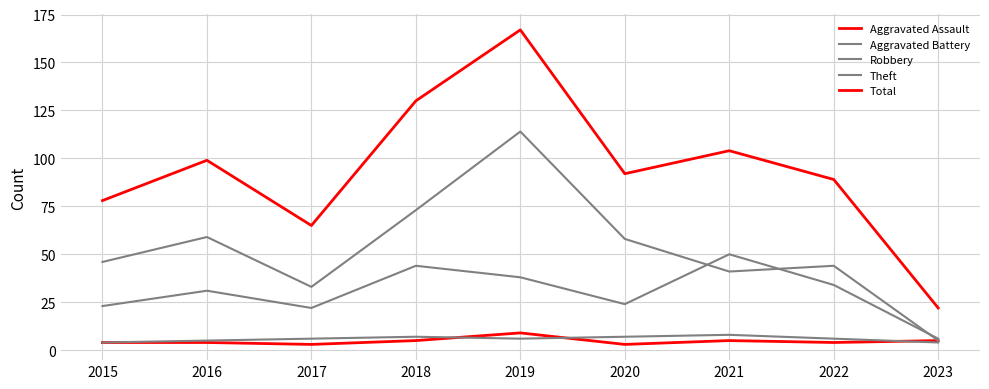

How many lines are shown in the chart?

5